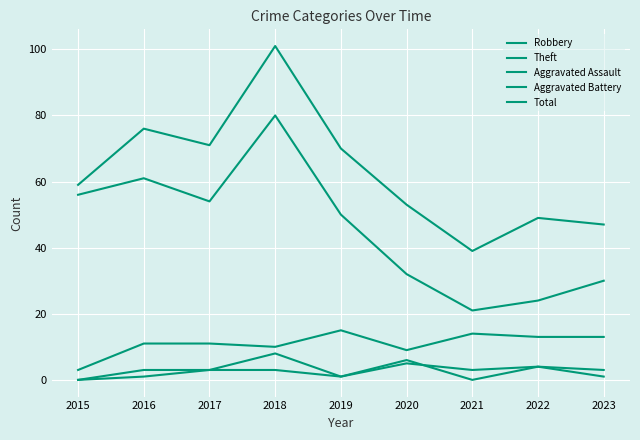

How many lines are shown in the chart?

5